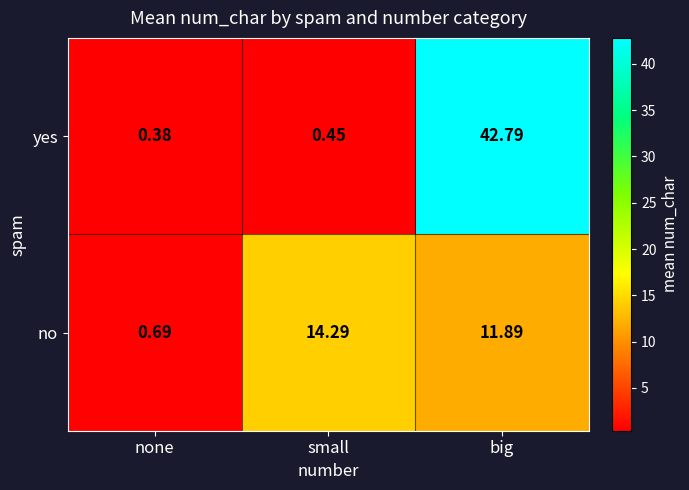

Which category has the highest value across all series?

big